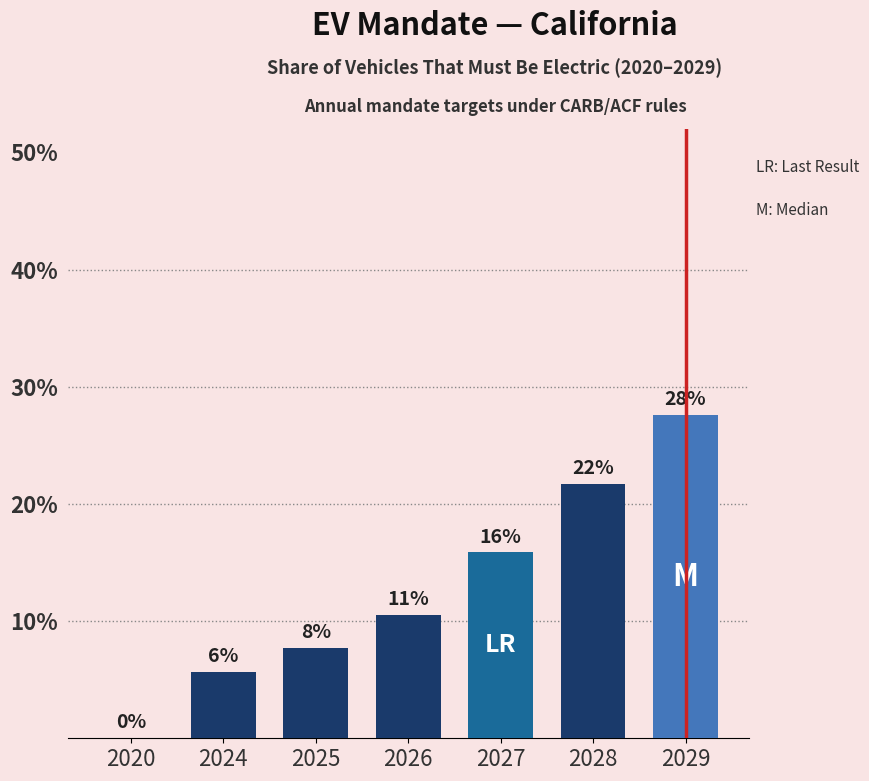

Which label corresponds to the largest value in the chart?

2029